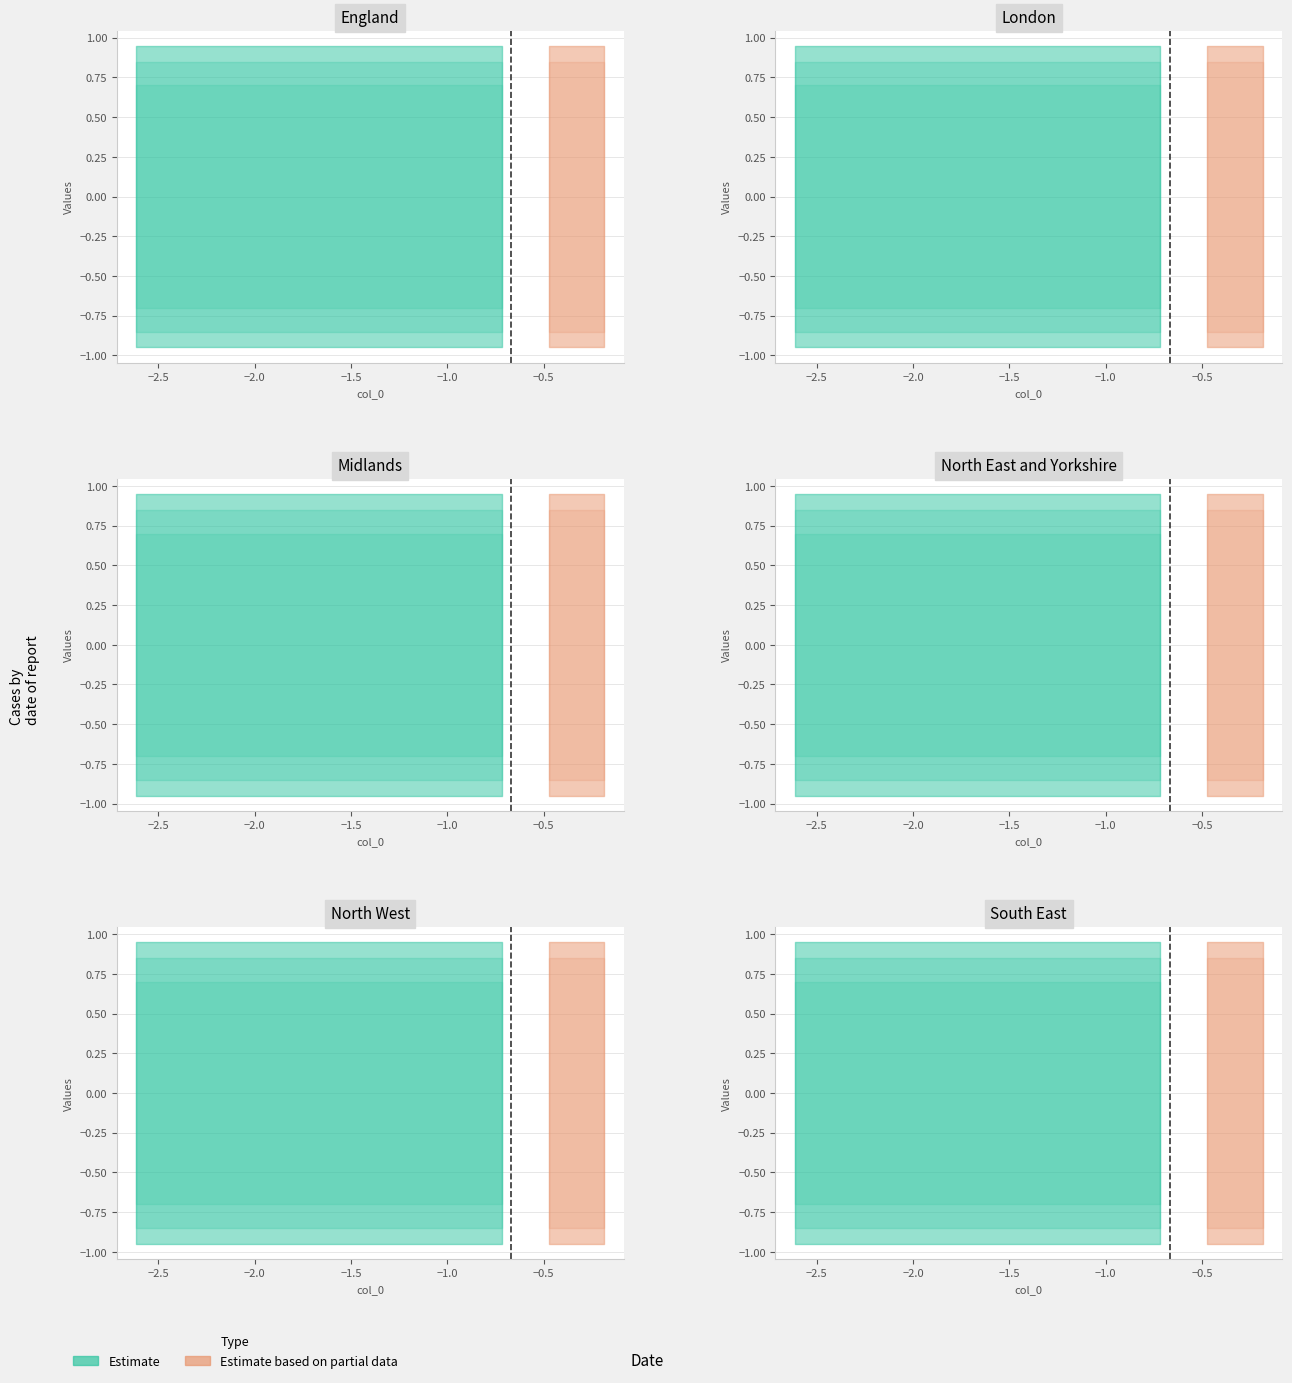

Is this an area chart (filled region under the line)?

No